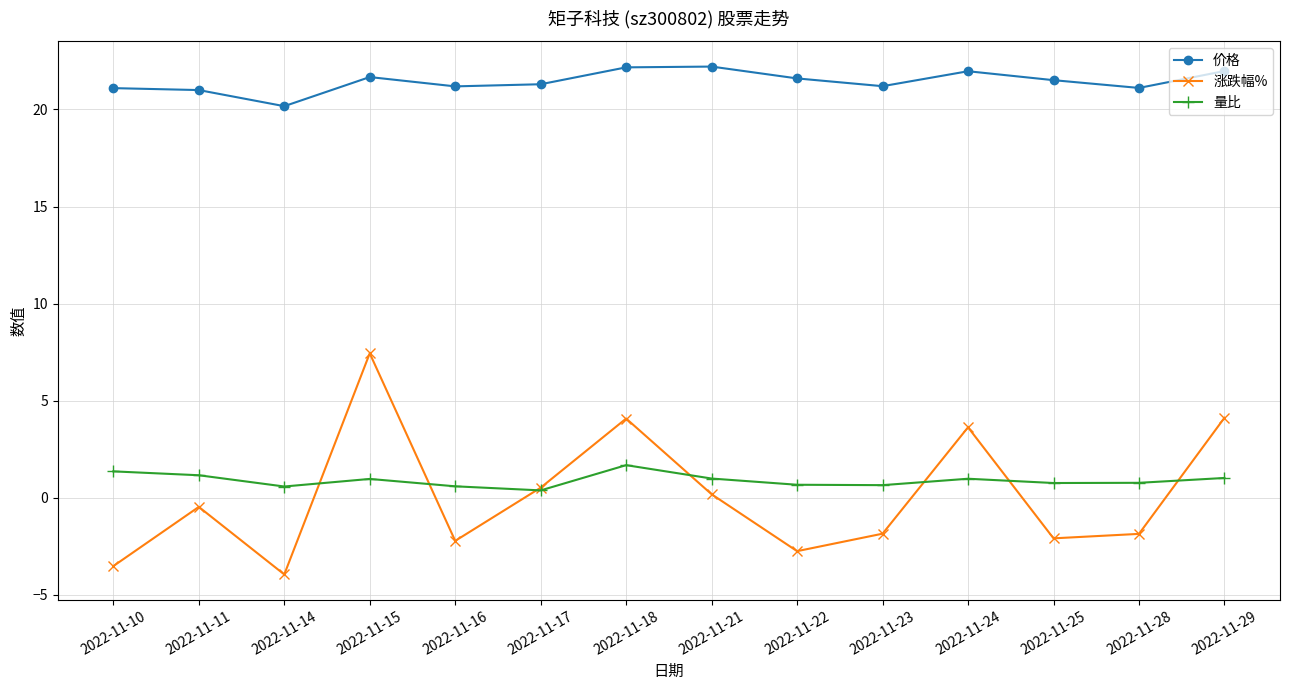

Which series changed the most between 2022-11-10 and 2022-11-18?

涨跌幅%